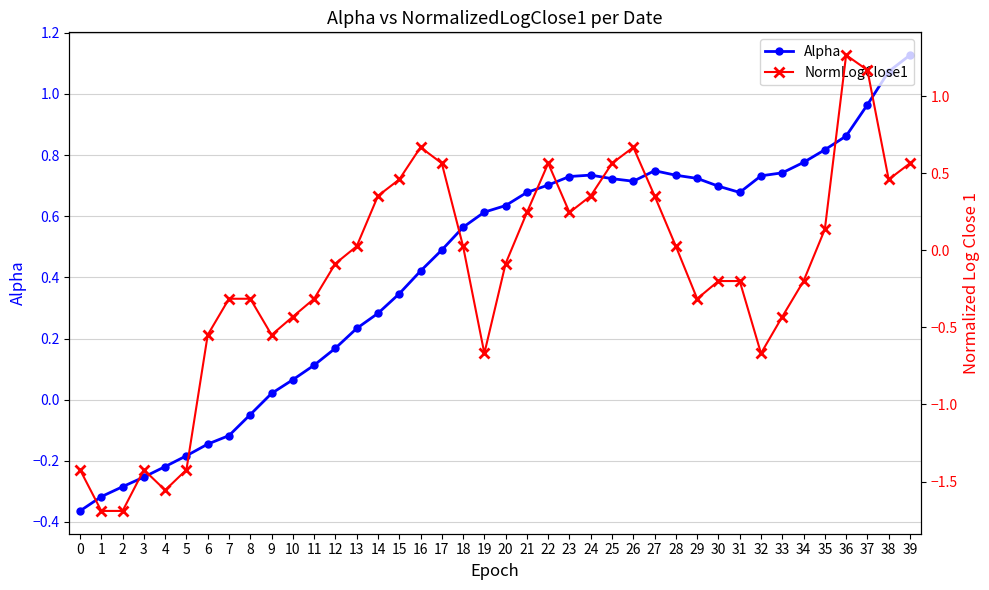

What is the value of the NormLogClose1 point at the 20th from the left?

-0.7